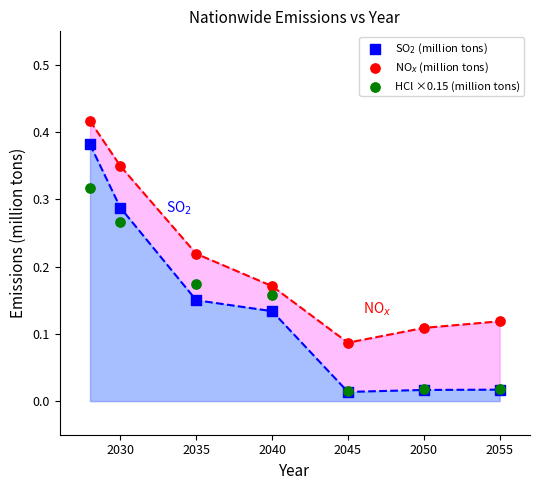

What are all the series names shown in the legend?

SO$_2$ (million tons), NO$_x$ (million tons), HCl ×0.15 (million tons)